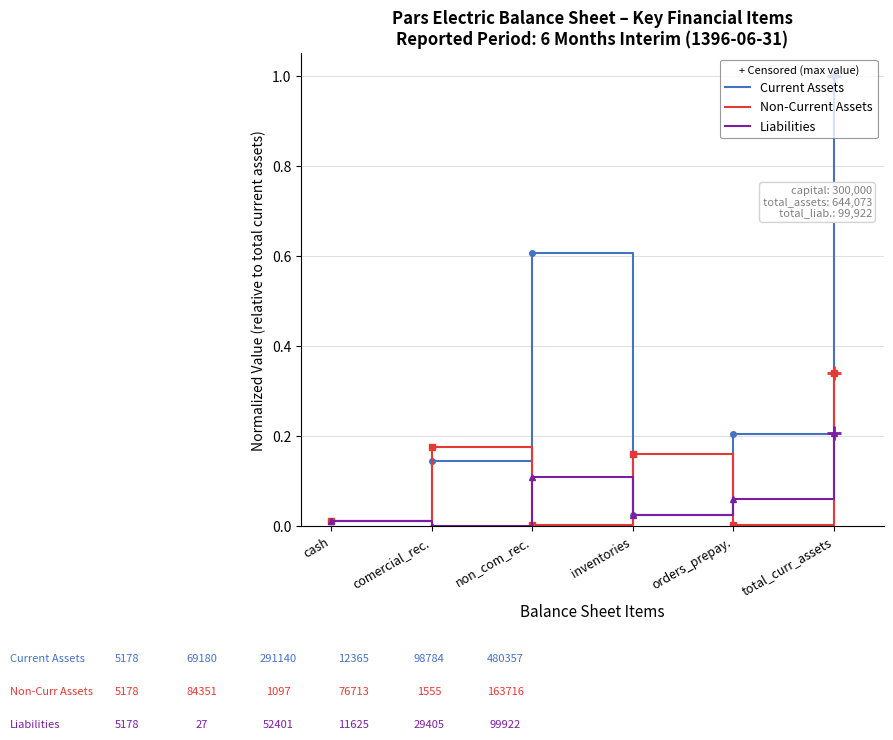

What position from the left is cash?

1